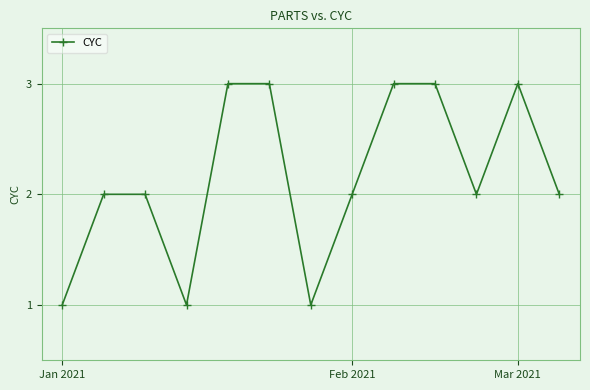

What is the value of the 4th point from the left?

1